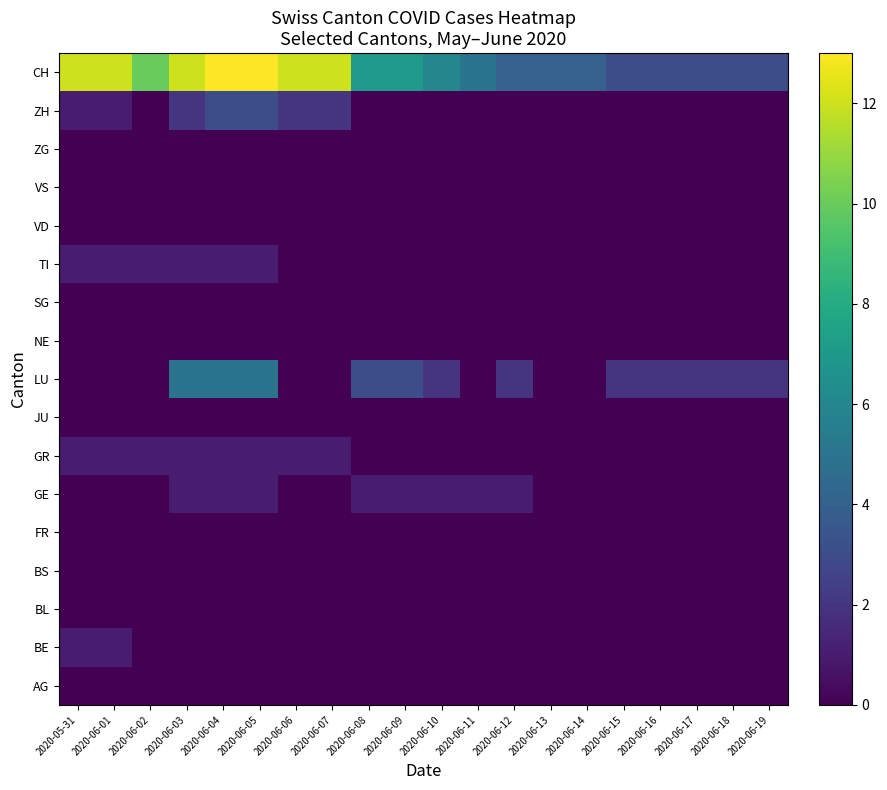

What is the total value across all series at 2020-06-06?

15